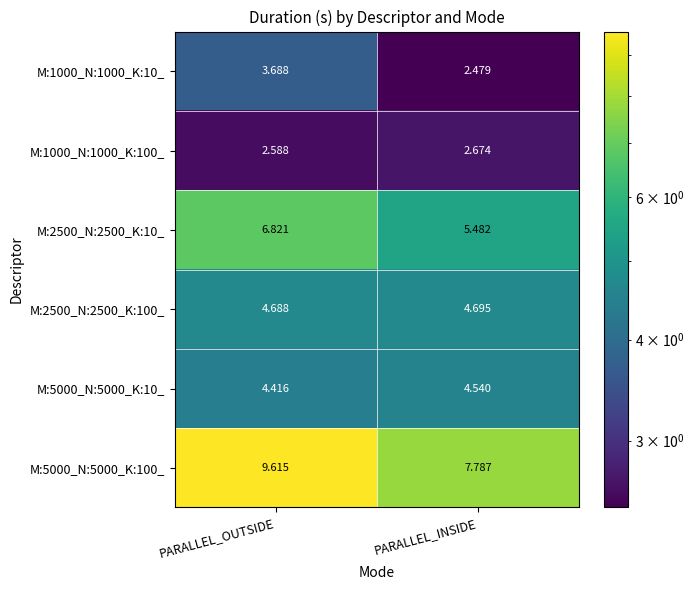

Between PARALLEL_OUTSIDE and PARALLEL_INSIDE, which series saw the biggest shift?

M:5000_N:5000_K:100_